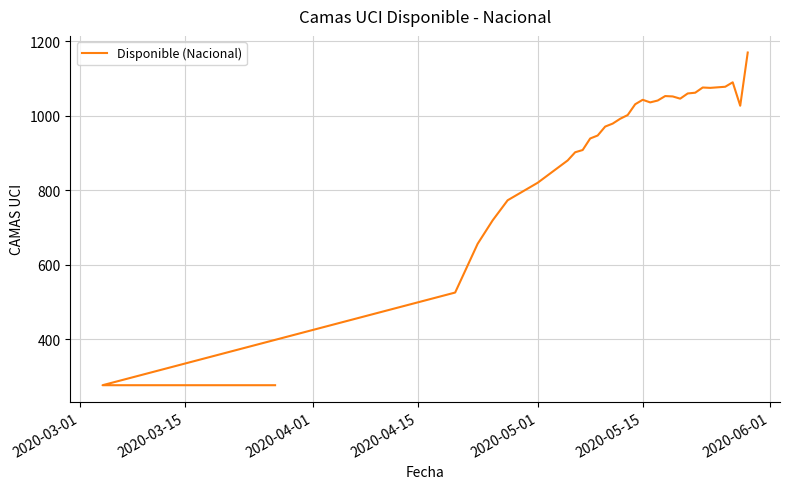

What is the greatest value displayed?

1170